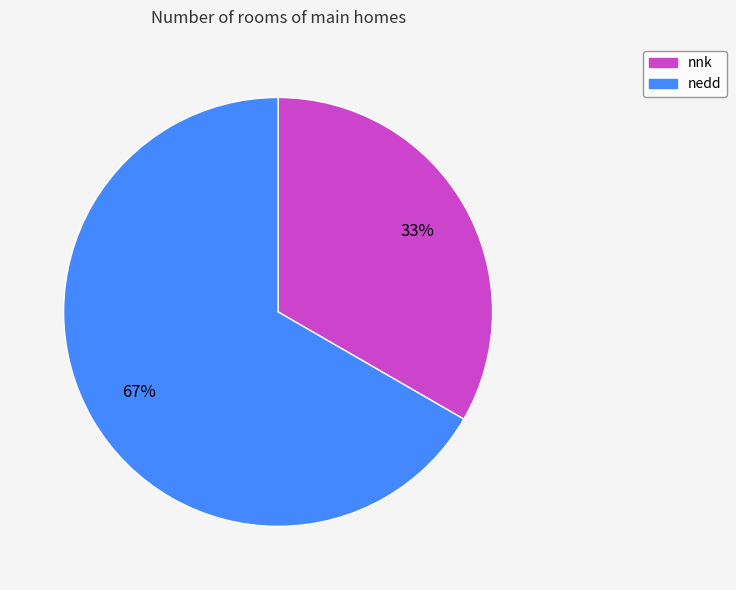

To the nearest percent, what is the combined percentage of nnk and nedd?

100%